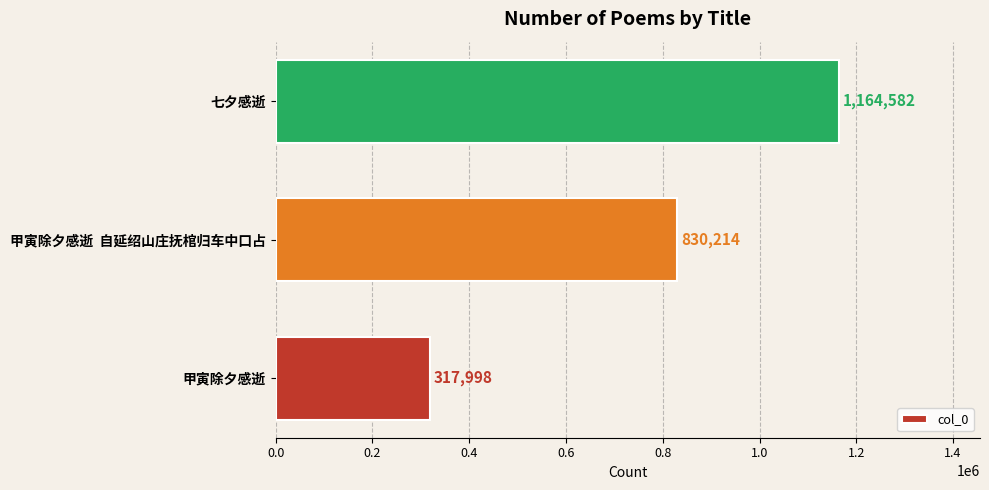

What is the difference between the second highest and minimum values?

512216